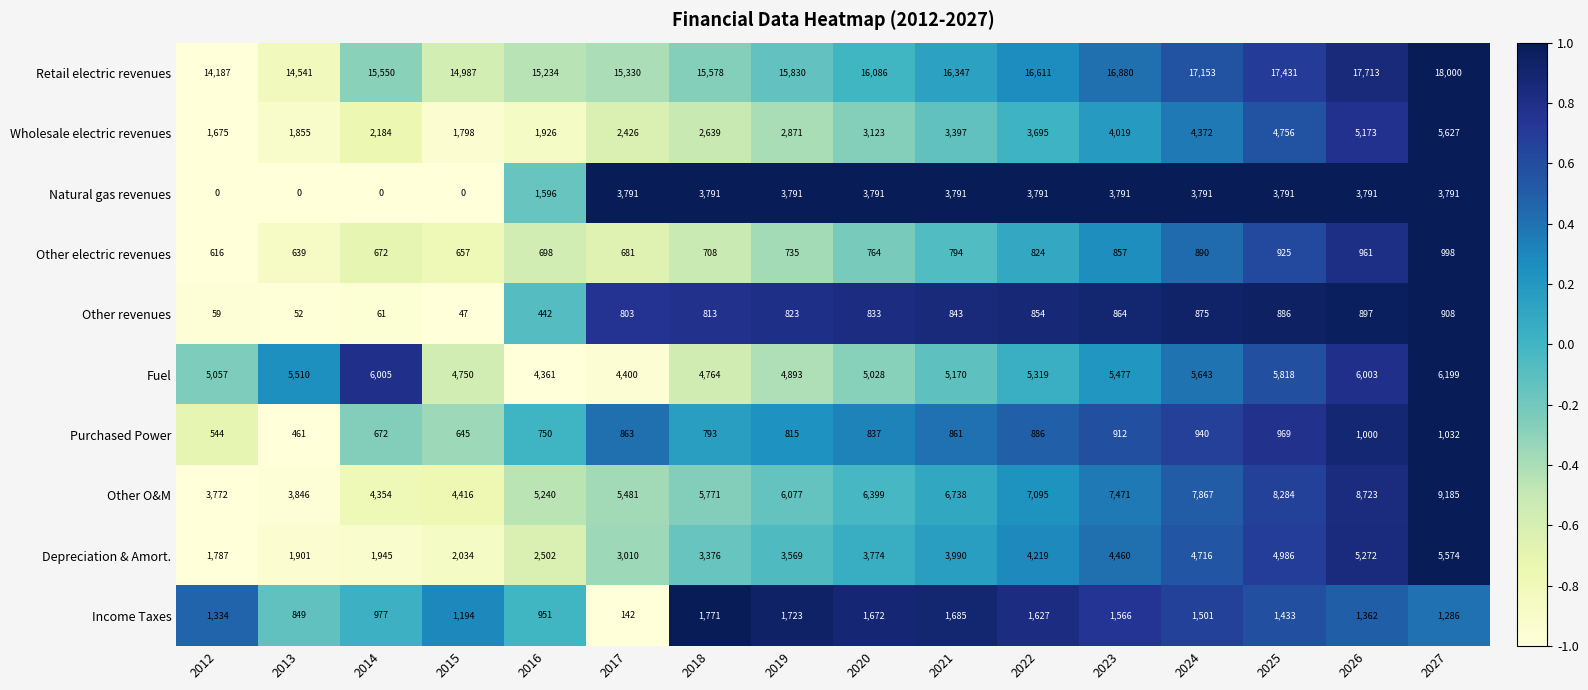

At how many categories does at least one series exceed 0?

16